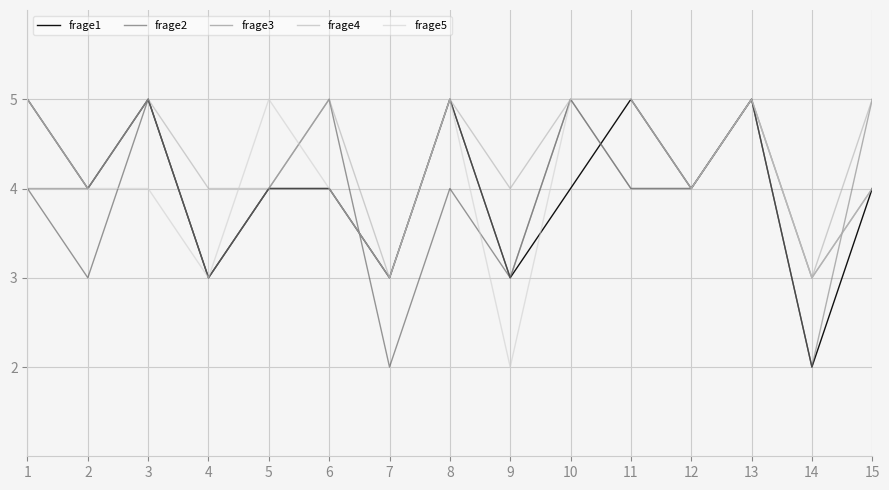

Count the frage5 values in the range 3 to 5.

14